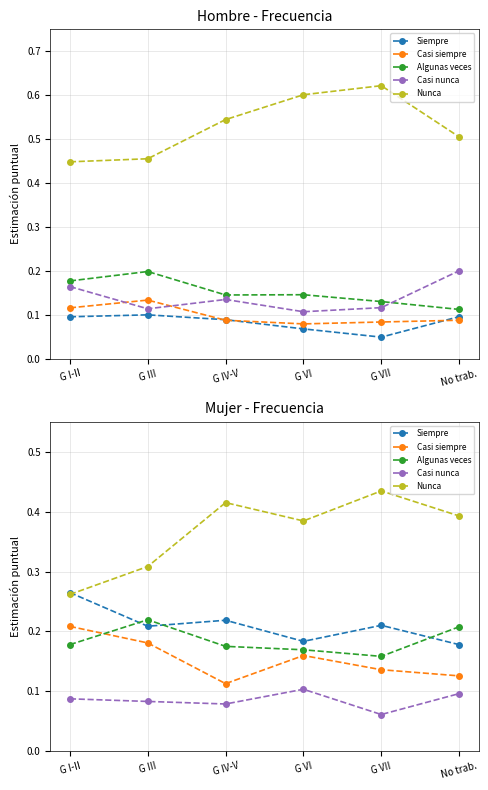

True or false: Algunas veces has more than 2 interior local peaks.

False